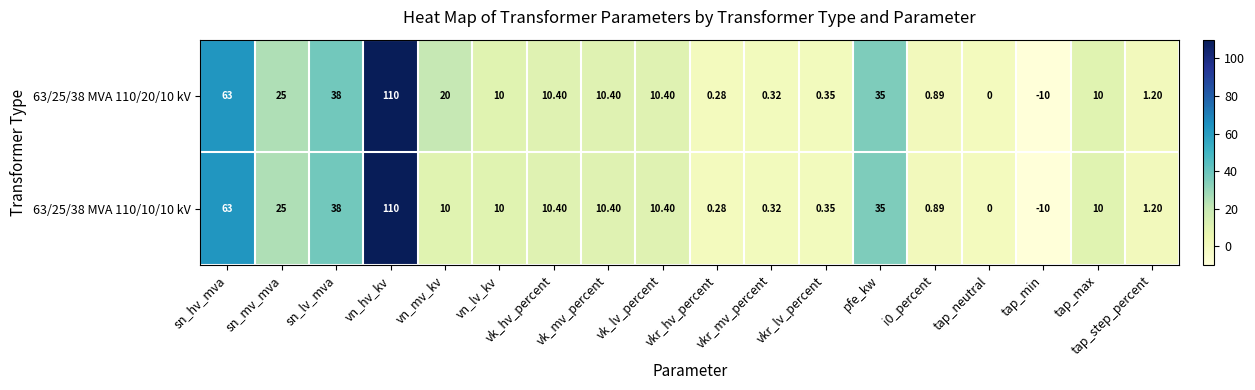

At which label is 63/25/38 MVA 110/20/10 kV closest to 50?

sn_lv_mva